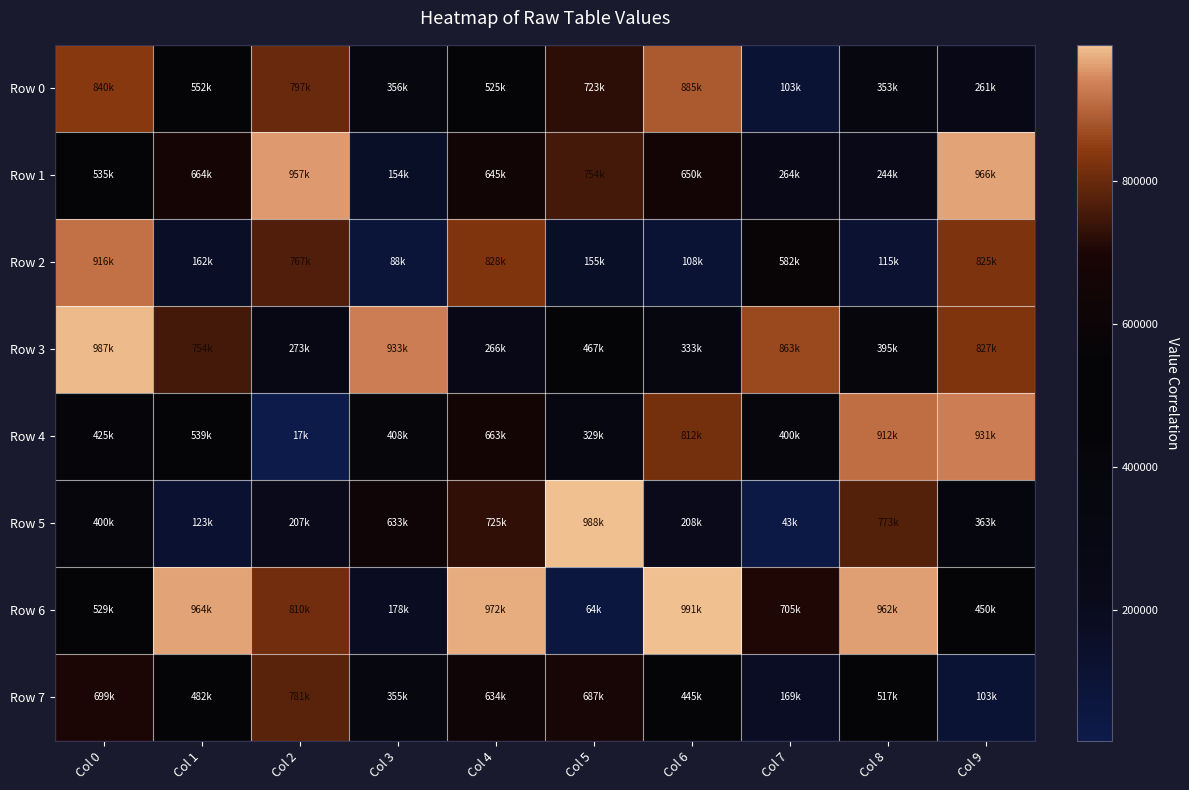

Which label corresponds to the smallest value in the chart?

Col 2